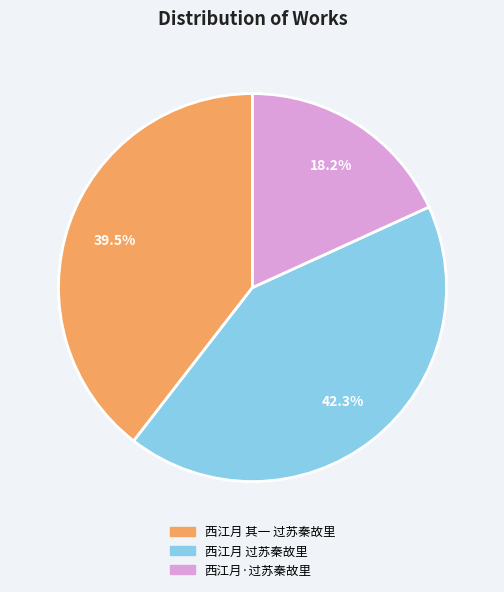

Which has a higher value, 西江月·过苏秦故里 or 西江月 其一 过苏秦故里?

西江月 其一 过苏秦故里